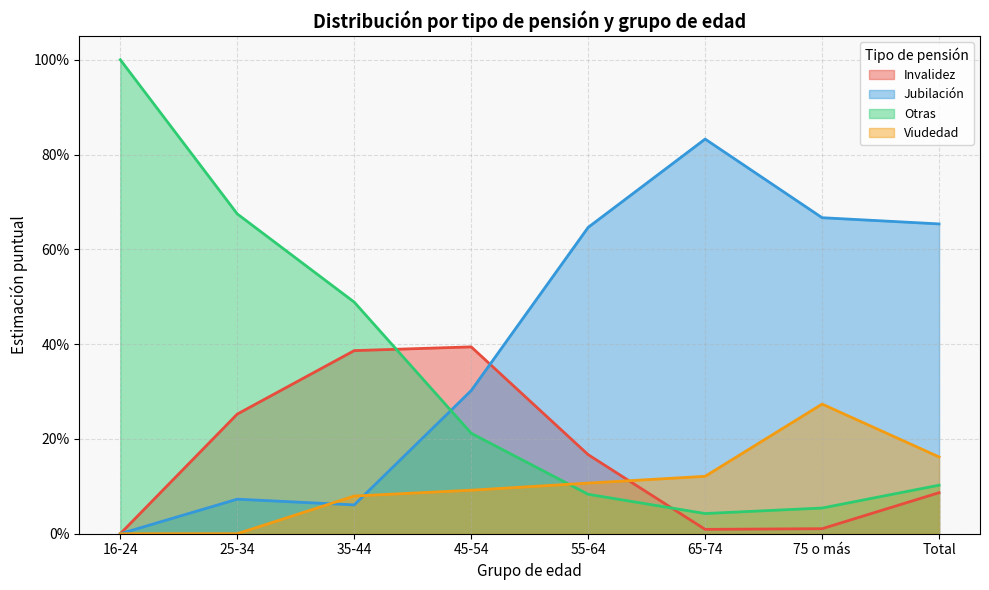

Reading left to right, list all the values displayed in this chart.

Invalidez: 0.0	0.3	0.4	0.4	0.2	0.0	0.0	0.1
Jubilación: 0.0	0.1	0.1	0.3	0.6	0.8	0.7	0.7
Otras: 1.0	0.7	0.5	0.2	0.1	0.0	0.1	0.1
Viudedad: 0.0	0.0	0.1	0.1	0.1	0.1	0.3	0.2